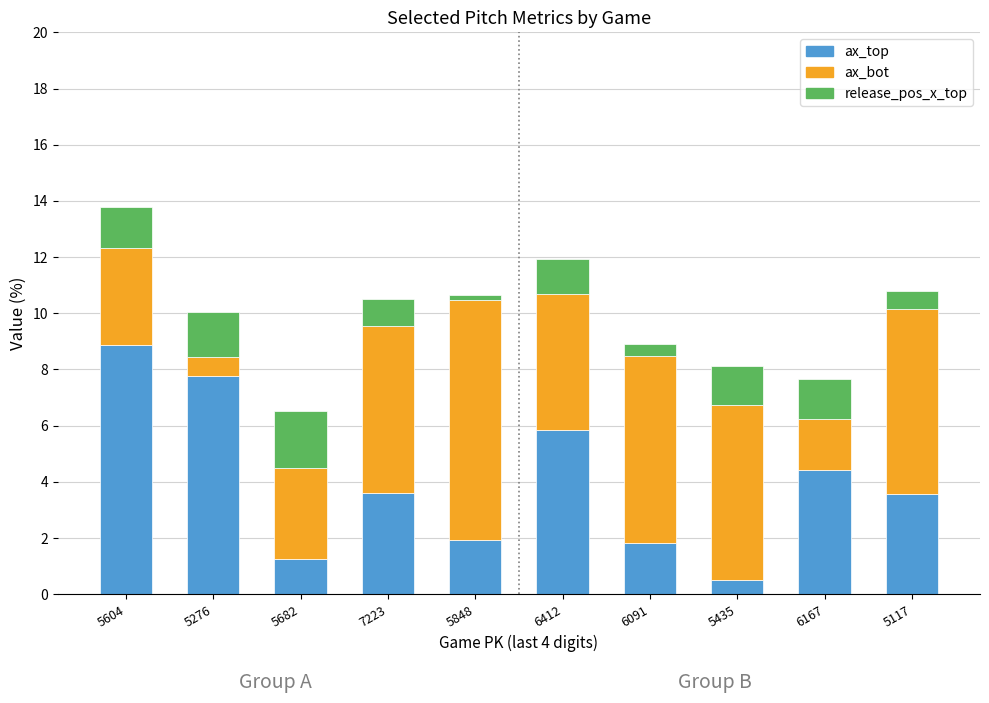

What is the sum of all ax_top values?

39.6